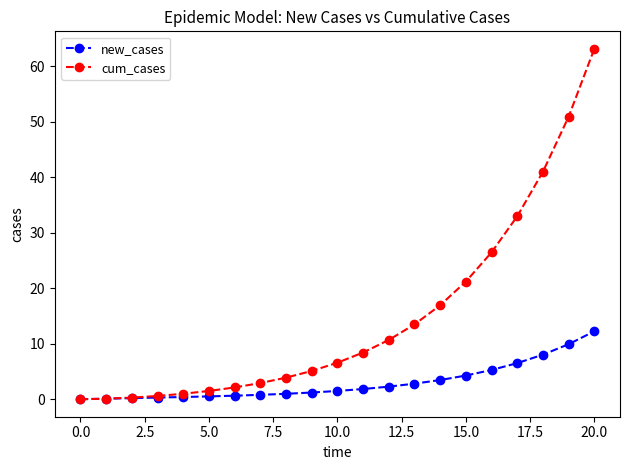

Rank the series by their maximum value, from highest to lowest.

cum_cases, new_cases